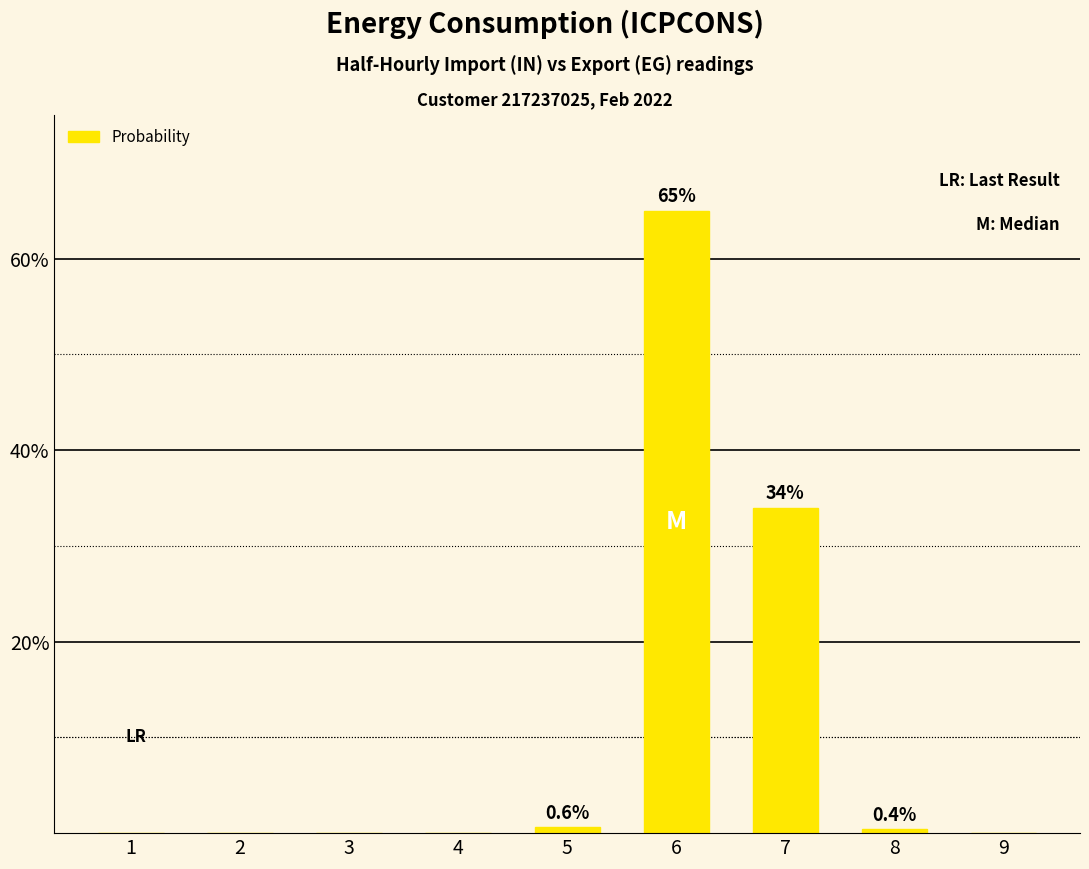

What is the change in value from 4 to 6?

+65.0